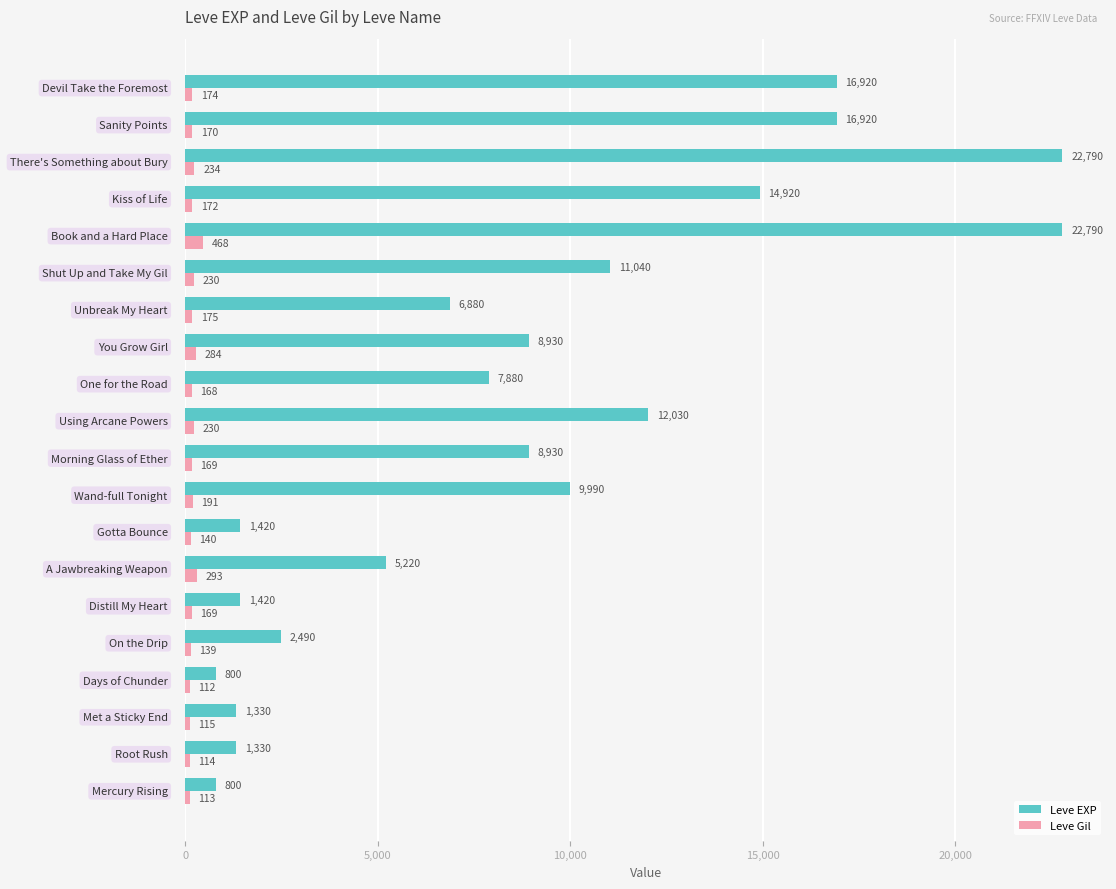

What is the maximum value for Leve Gil?

468